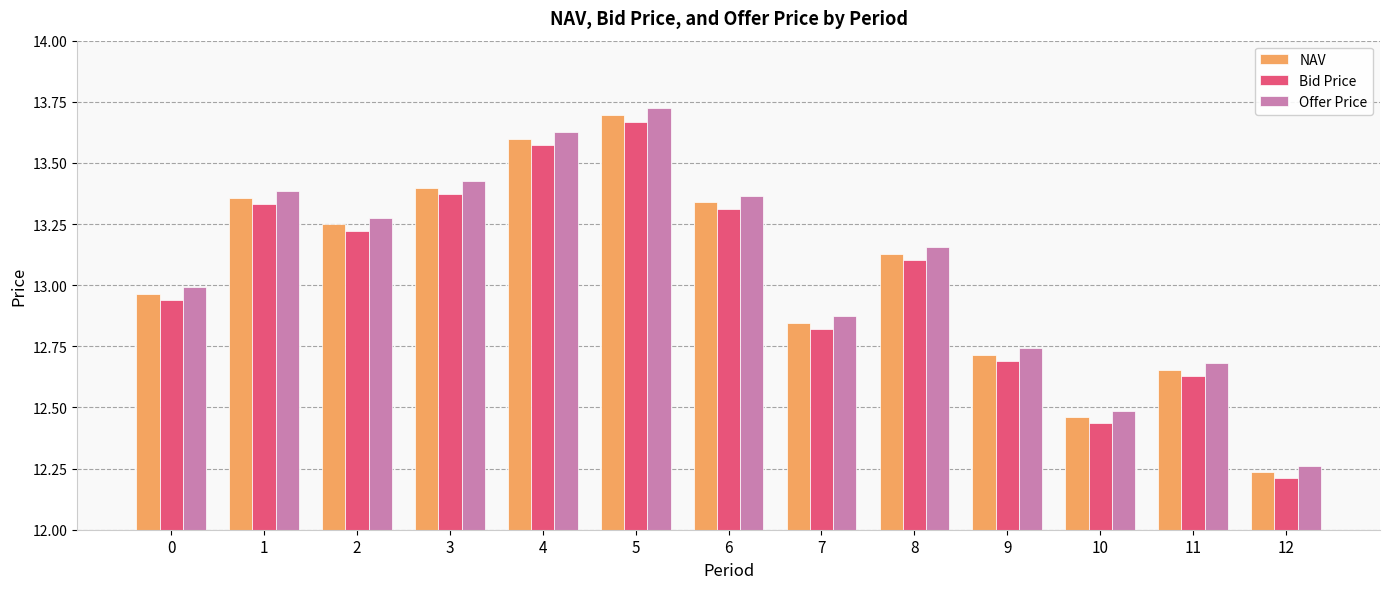

What is the spread (max minus min) of values at 3?

0.1